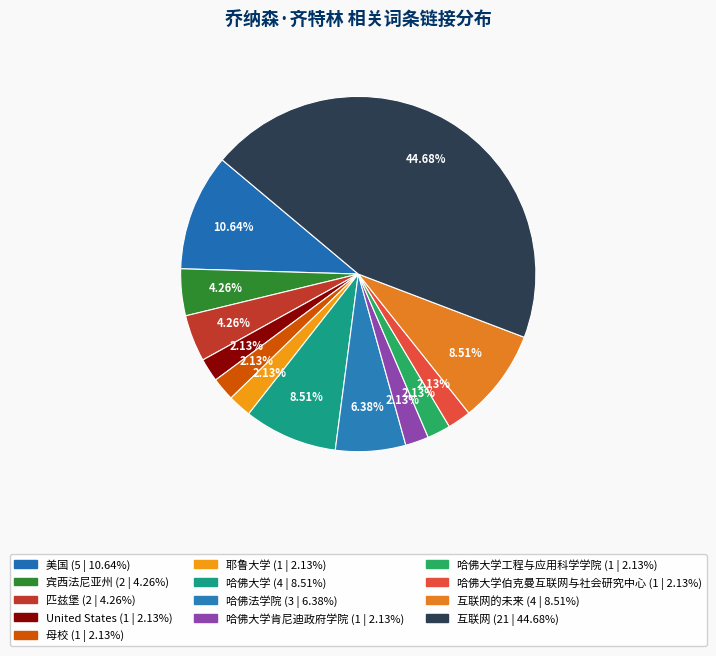

How many slices are in this pie chart?

13